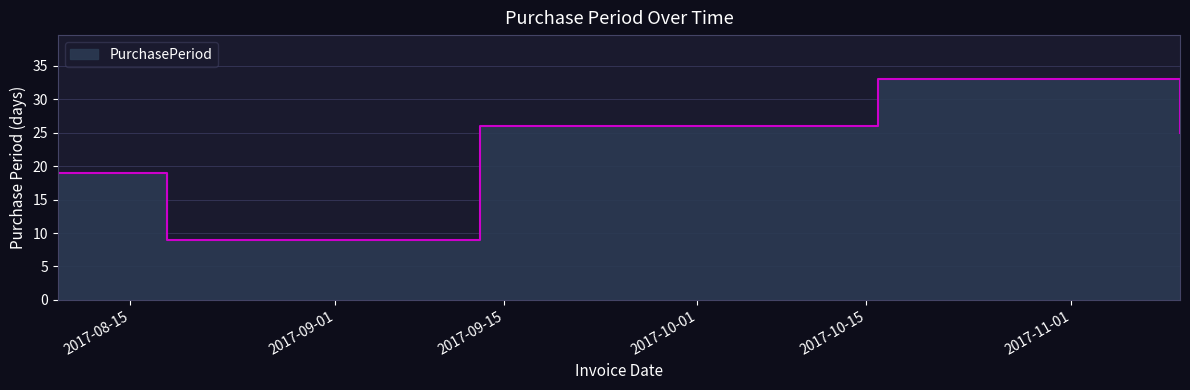

Count the number of categories in the chart.

5